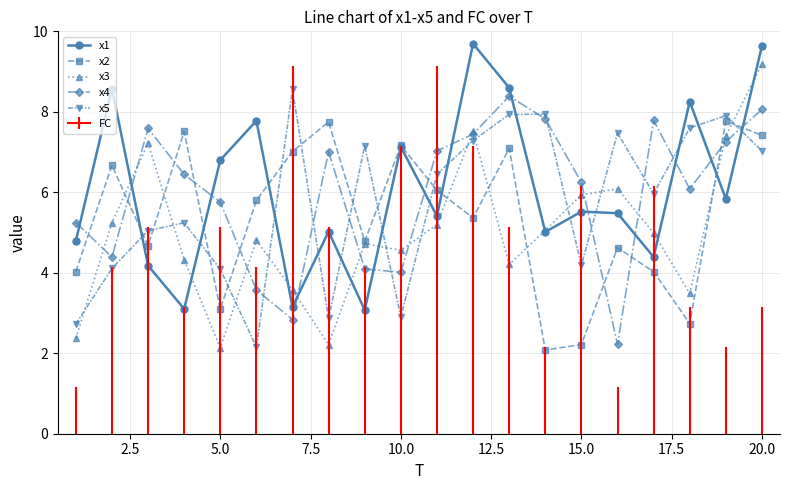

What is the minimum value shown in the chart?

2.1